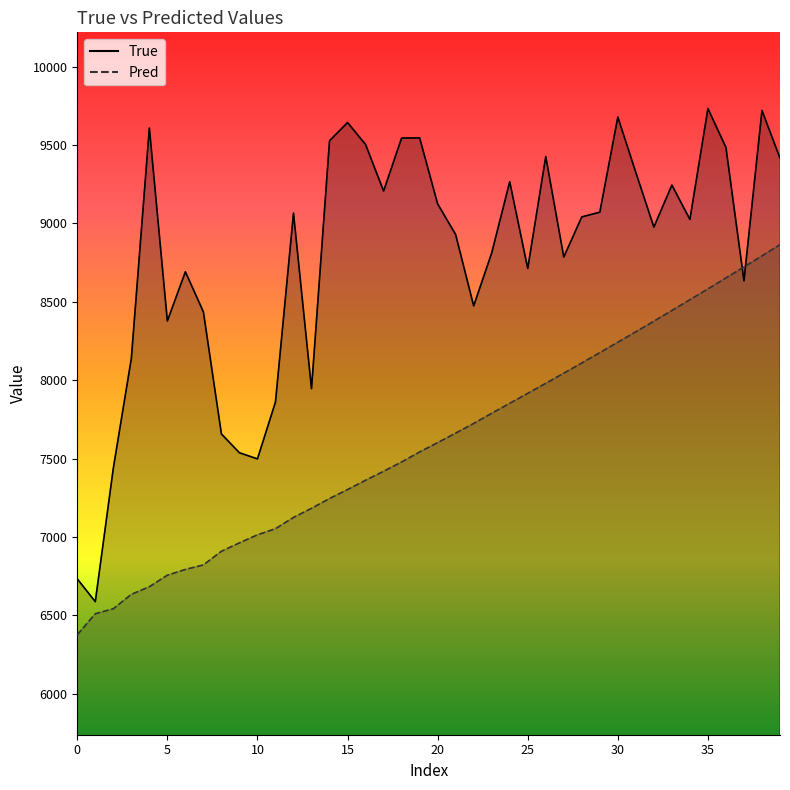

Reading left to right, list all the values displayed in this chart.

True_line: 6732.0	6587.0	7438.0	8138.0	9609.0	8378.0	8692.0	8436.0	7657.0	7537.0	7498.0	7861.0	9066.0	7946.0	9528.0	9644.0	9504.0	9207.0	9545.0	9546.0	9125.0	8929.0	8474.0	8812.0	9266.0	8713.0	9427.0	8786.0	9042.0	9072.0	9679.0	9325.0	8977.0	9245.0	9026.0	9733.0	9485.0	8634.0	9721.0	9417.0
Pred_line: 6375.5	6509.8	6541.8	6633.4	6682.3	6755.9	6792.5	6821.4	6908.5	6962.1	7013.5	7052.5	7124.3	7182.7	7244.8	7301.9	7361.6	7418.8	7478.2	7542.0	7601.6	7662.3	7723.9	7789.0	7852.3	7916.1	7980.0	8044.7	8109.8	8175.7	8242.3	8309.0	8376.5	8444.7	8513.6	8582.7	8652.3	8722.5	8793.4	8864.8